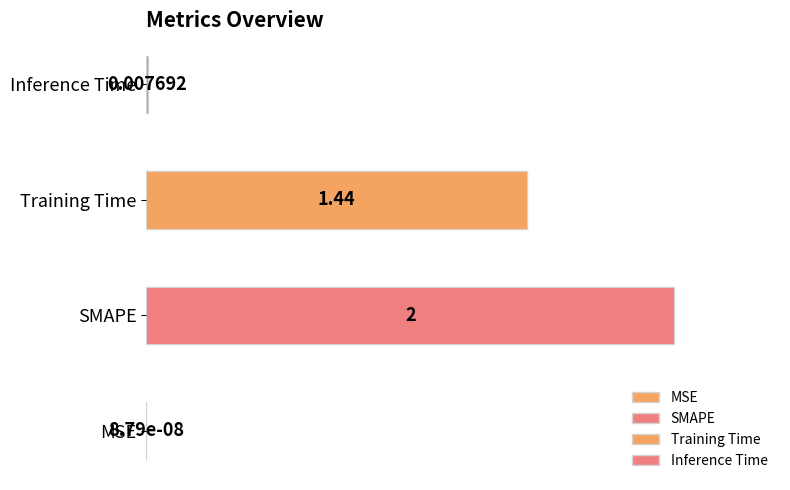

What is the change in value from MSE to Training Time?

+1.4